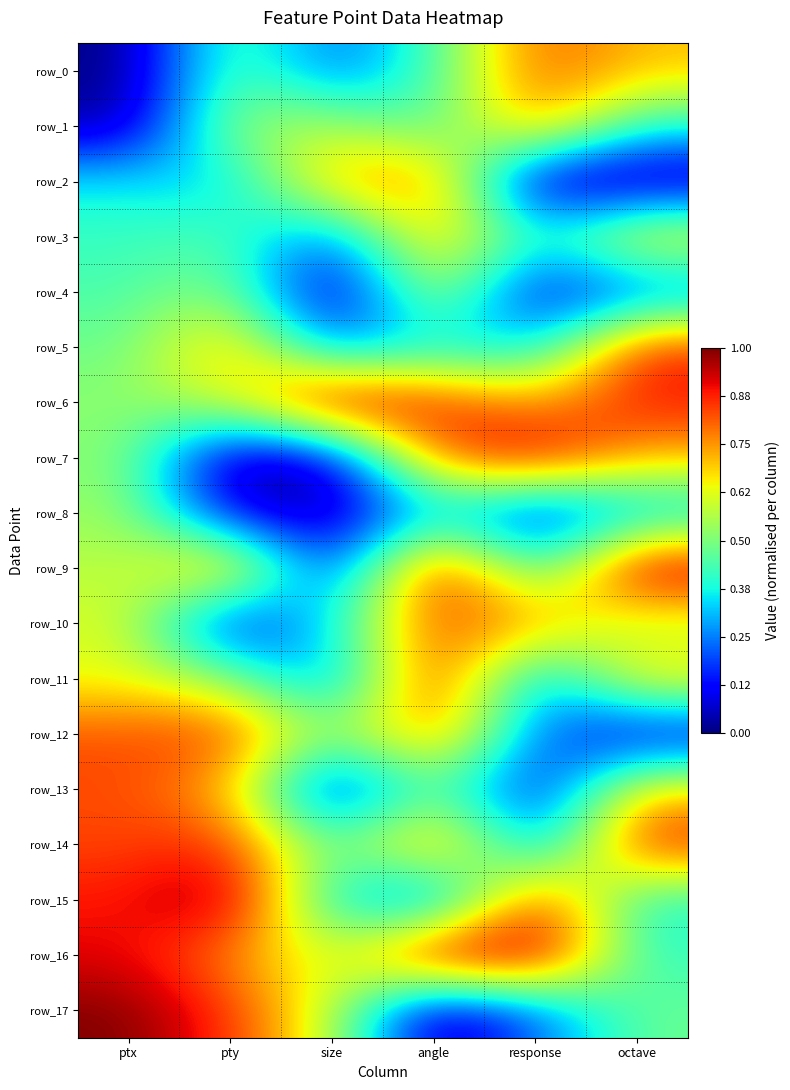

What is the total value across all series at size?

6.2